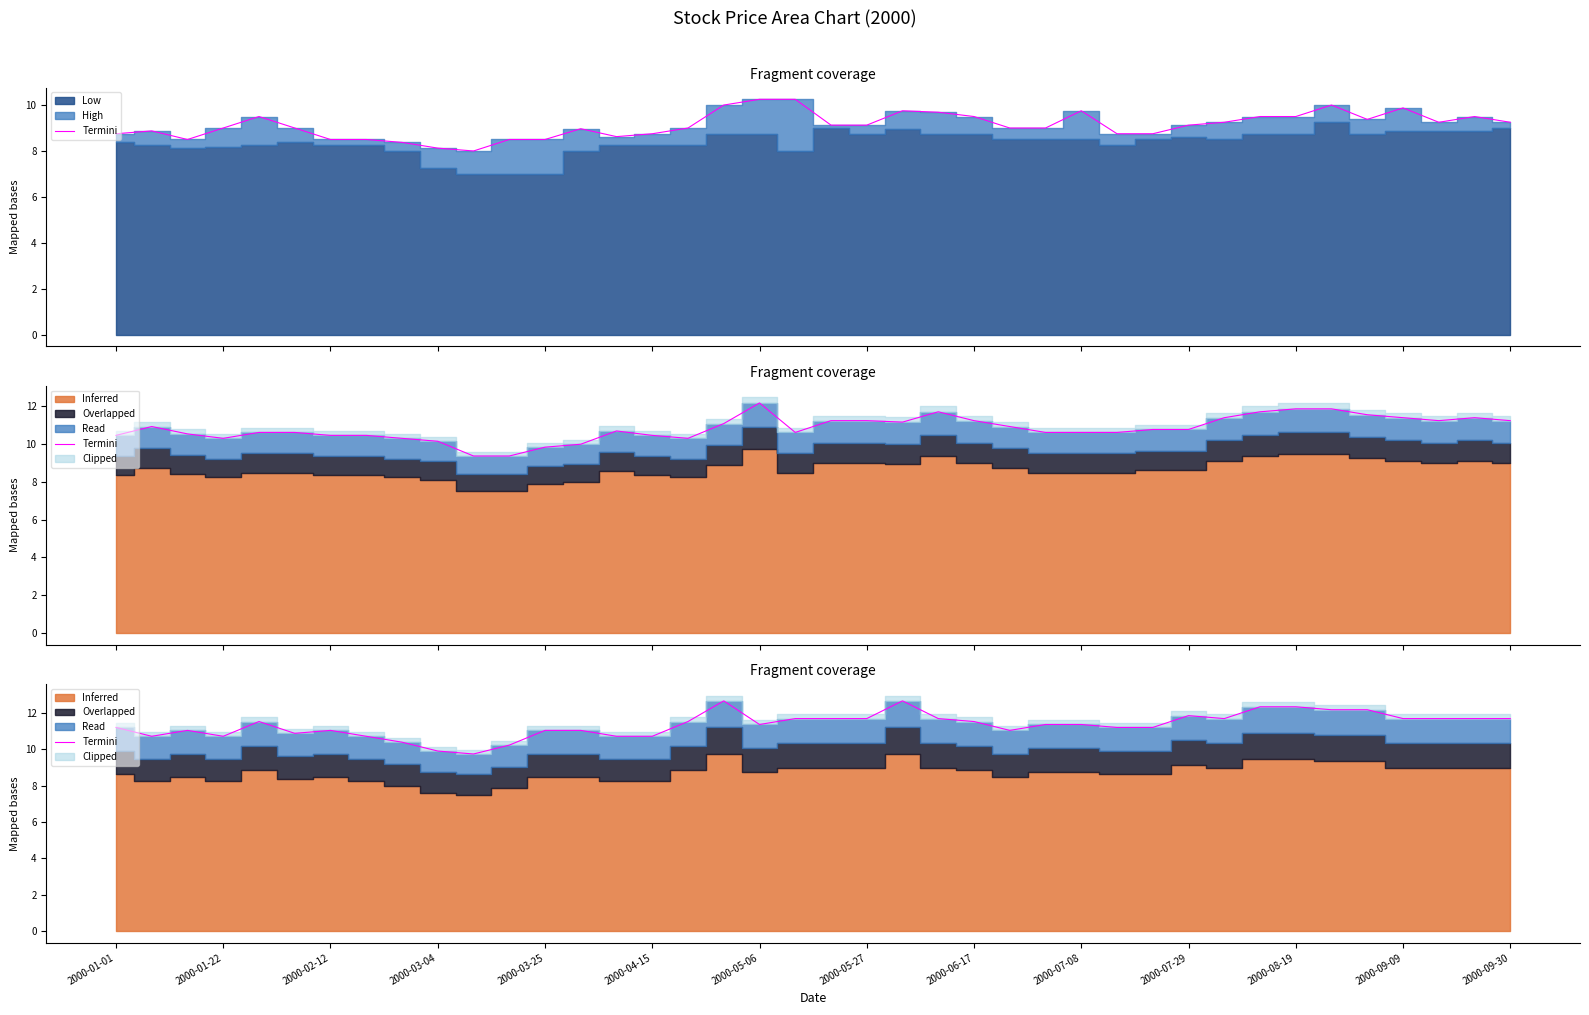

Which label corresponds to the smallest value in the chart?

2000-07-29